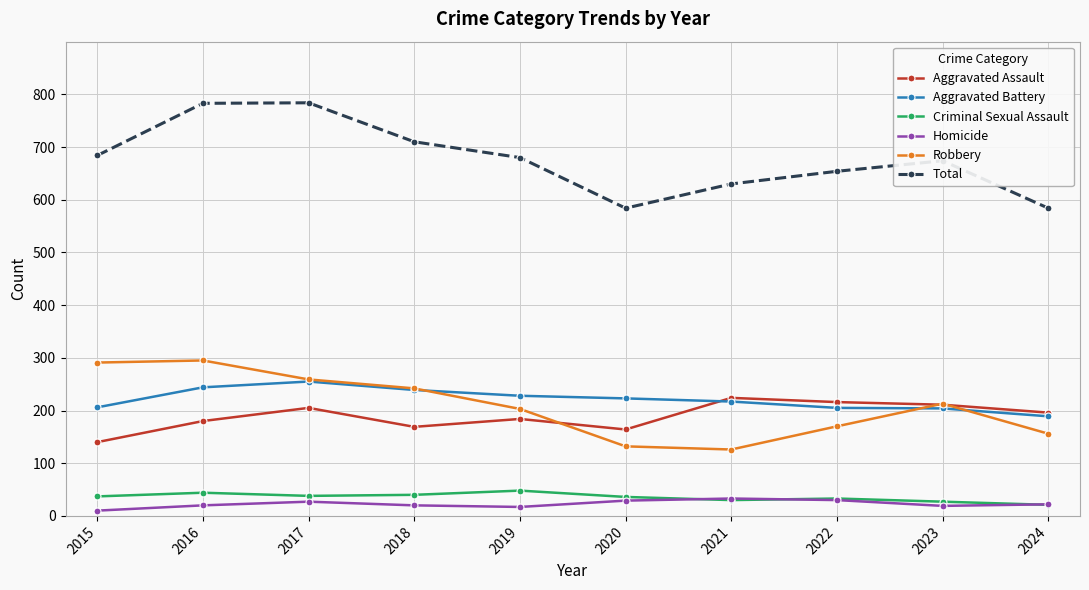

What is the highest value of the Aggravated Battery series?

255